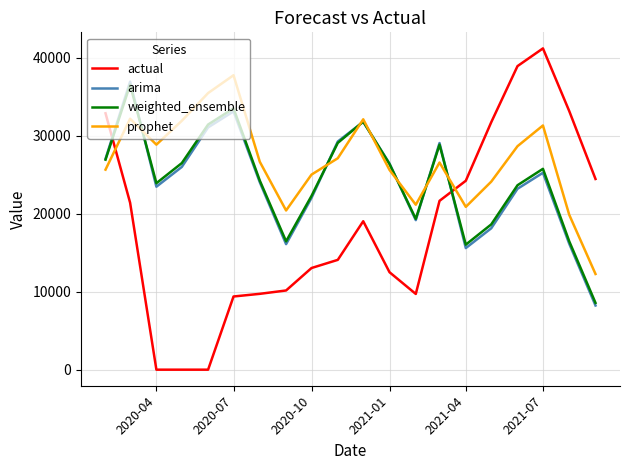

How many distinct data groups are displayed?

4